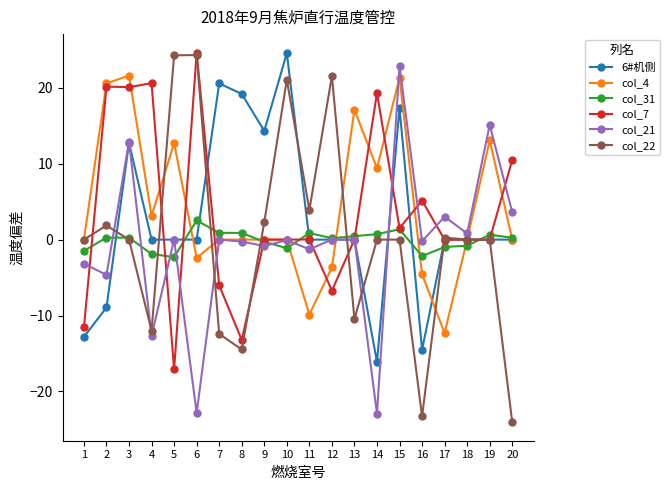

How many distinct data groups are displayed?

6